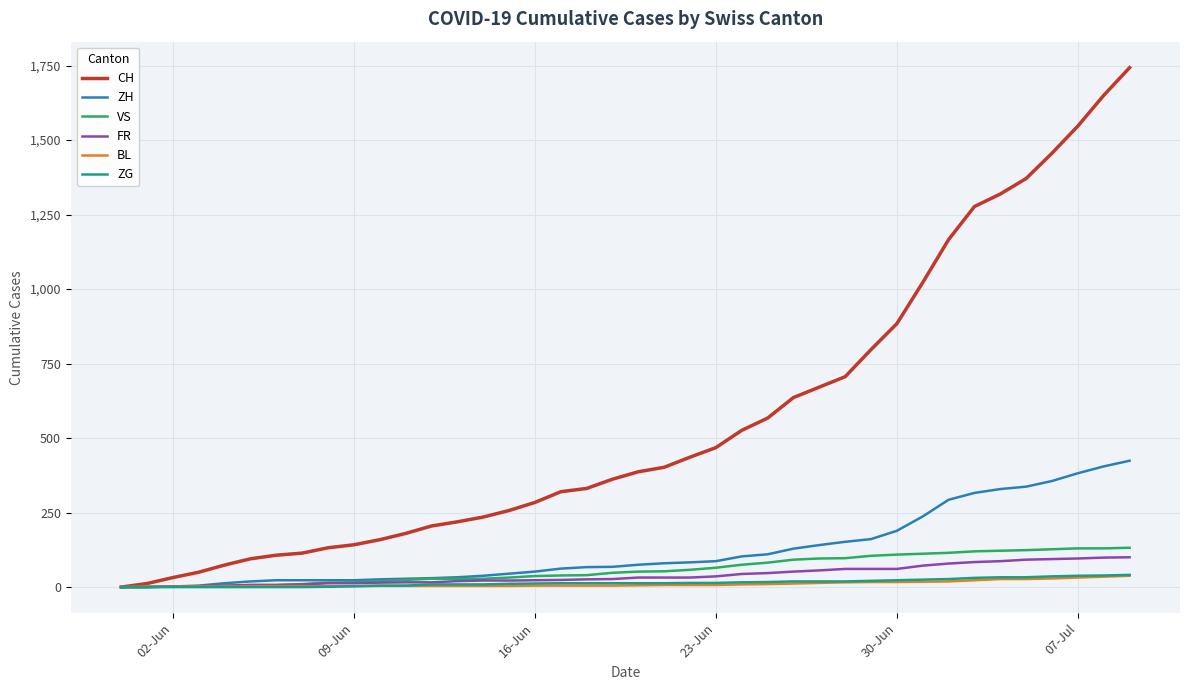

How many categories are shown in the chart?

40